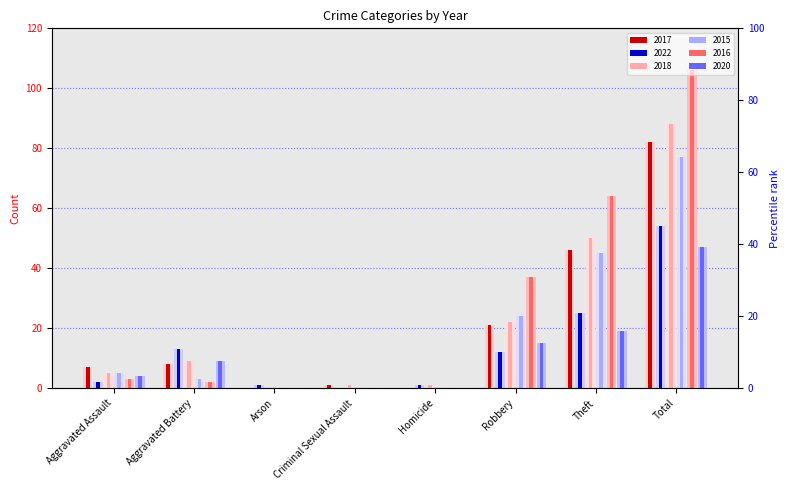

List the series in order of their peak value, lowest first.

2020 (light), 2022 (light), 2015 (light), 2017 (light), 2018 (light), 2016 (light)